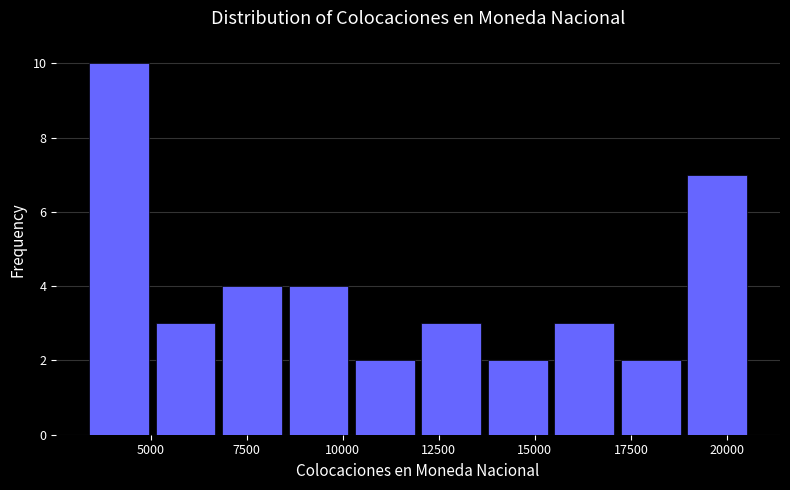

Read against the x-axis, roughly where is the centre of the tallest bar?

4000